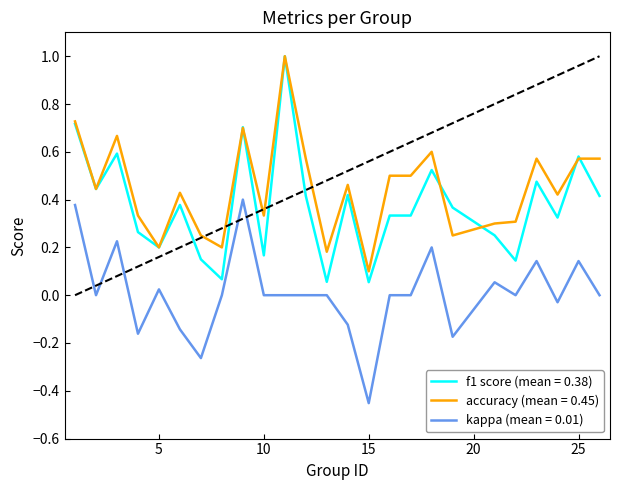

What are all the series names shown in the legend?

f1 score (mean = 0.38), accuracy (mean = 0.45), kappa (mean = 0.01)